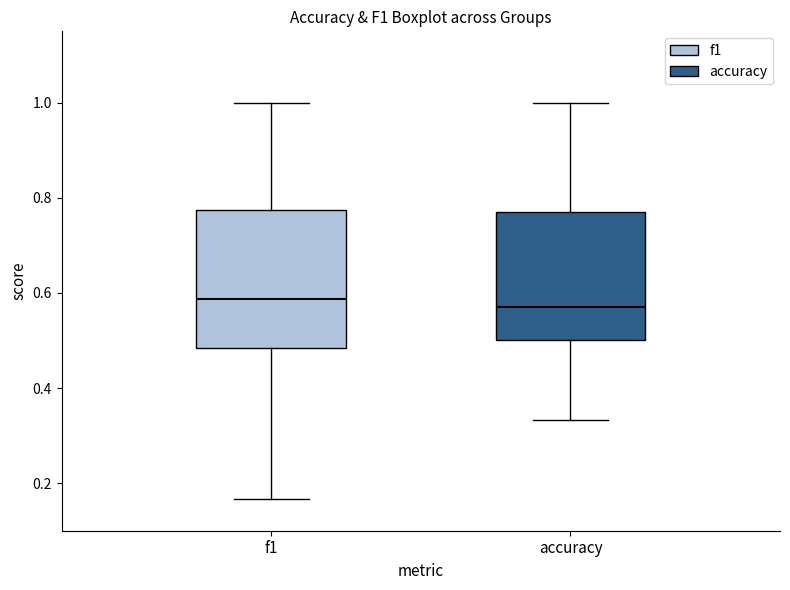

Reading left to right, read every box against the y-axis: the position of its median line, the range the box covers, and the ends of its whiskers. The values are not printed on the chart, so give them approximately, as read against the axis.

f1: median 0.58, box 0.48 to 0.78, whiskers 0.16 to 1.00
accuracy: median 0.58, box 0.50 to 0.76, whiskers 0.34 to 1.00